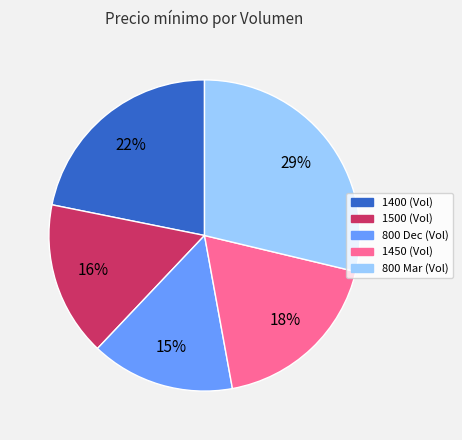

To the nearest percent, what is the average slice percentage?

20%